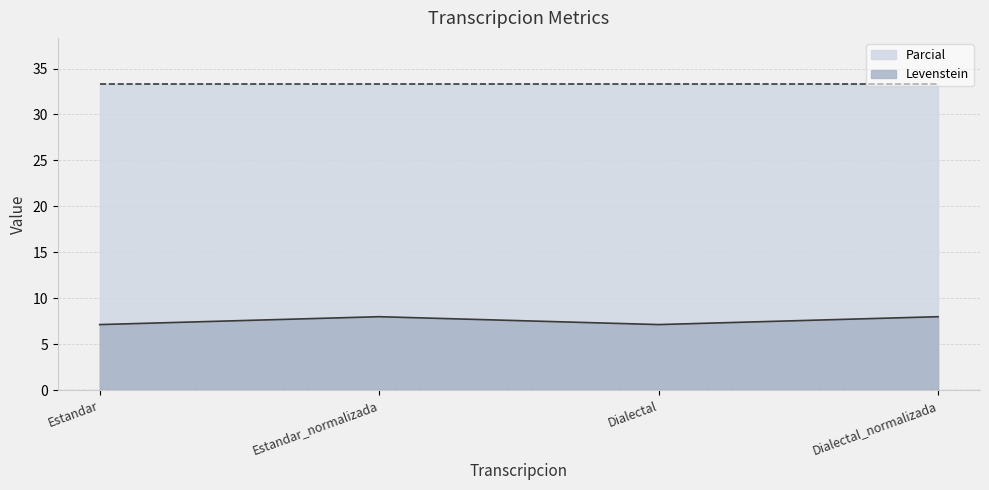

List the labels in order of value, largest first.

Estandar_normalizada, Dialectal_normalizada, Estandar, Dialectal